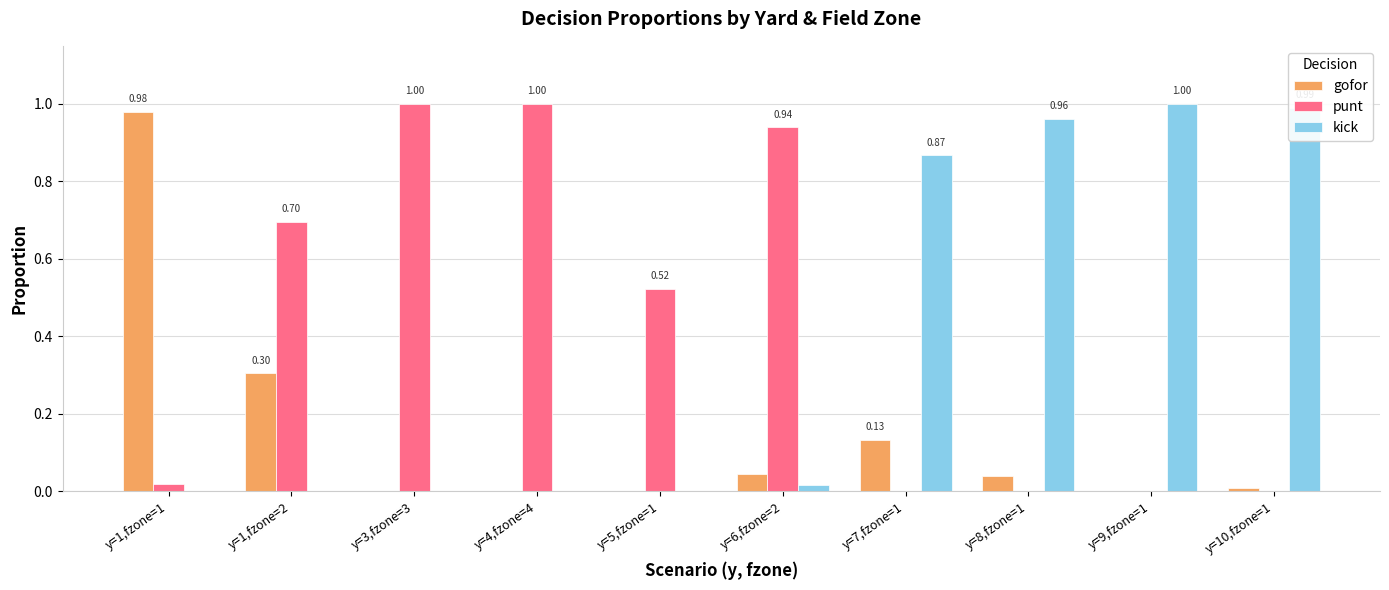

What is the sum of all kick values?

3.8